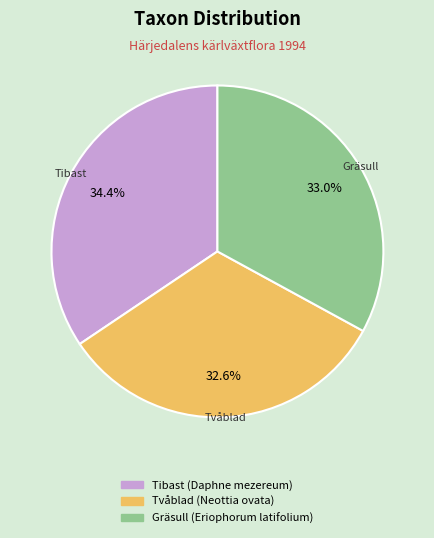

To the nearest percent, what is the average slice percentage?

33%